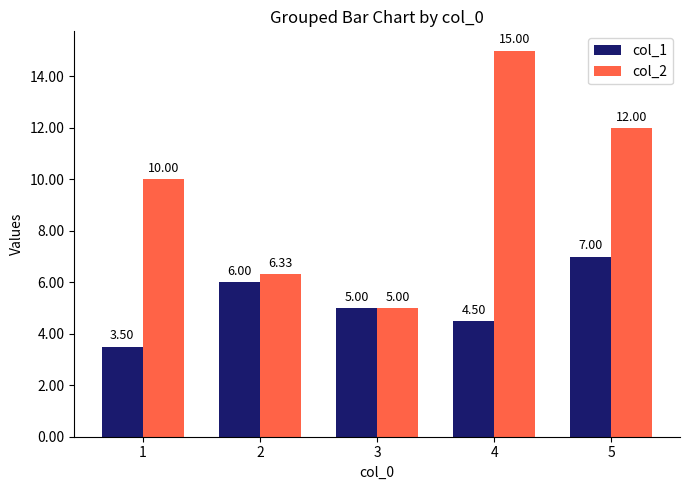

The col_2 series shows 12.0 at 5. True or false?

True